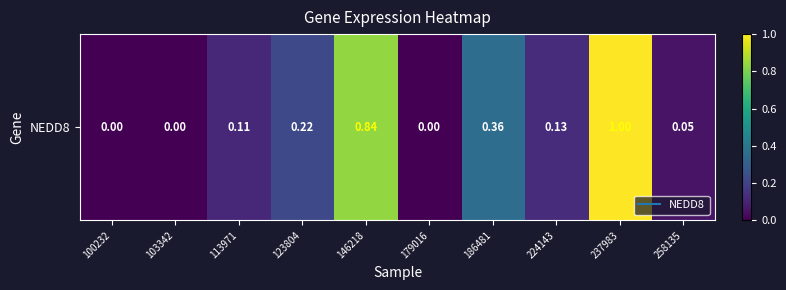

Is it true that the value at 179016 is 0.0?

True